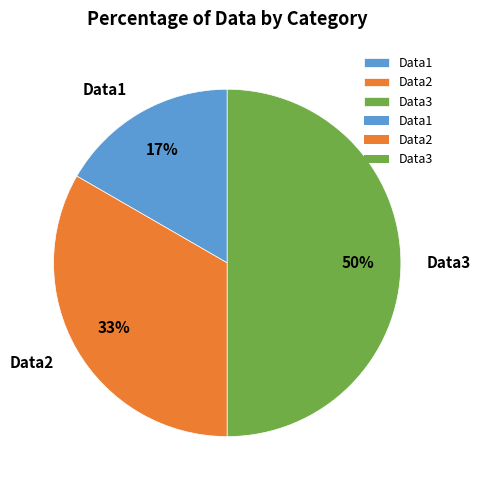

Do Data3 and Data1 together represent more than half of the pie?

Yes